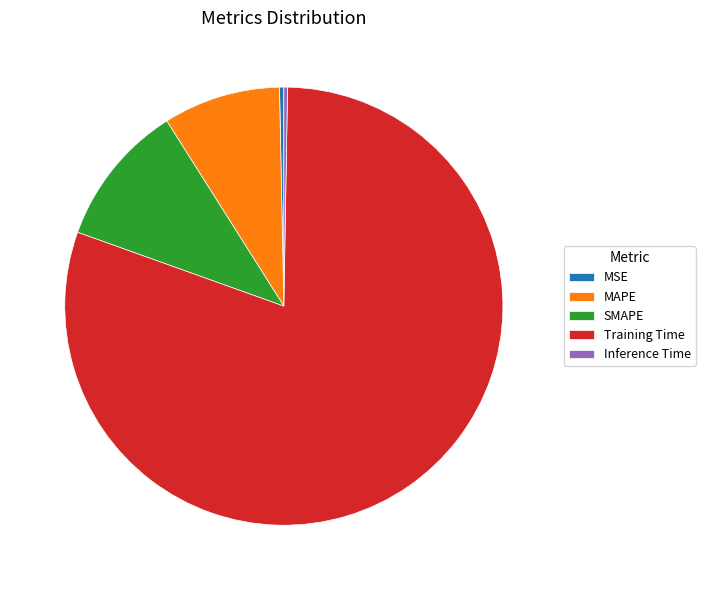

Which category has the biggest portion of the pie?

Training Time